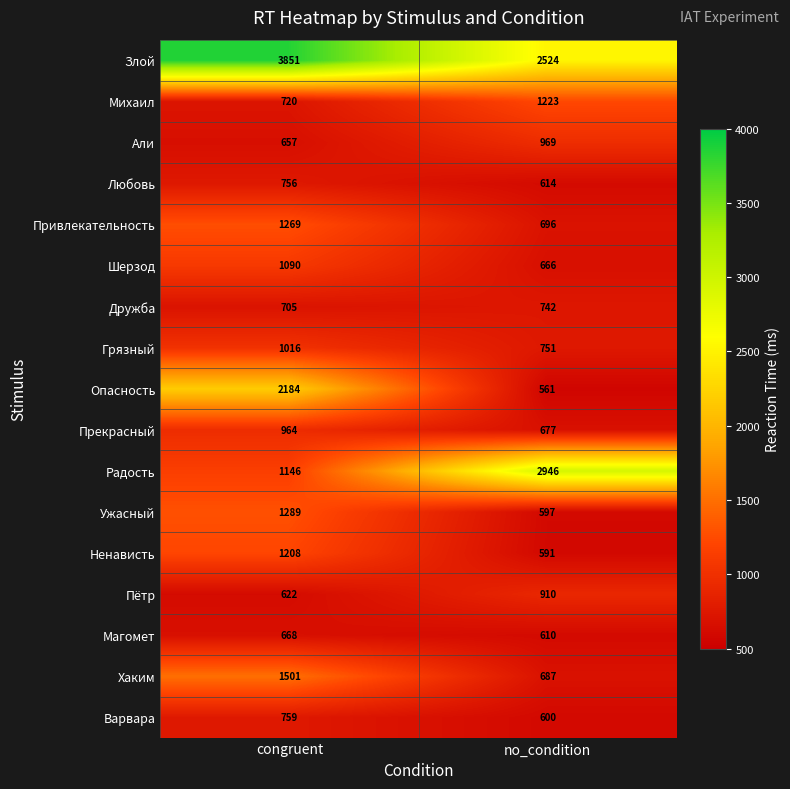

The value of Ужасный at no_condition is 365. True or false?

False